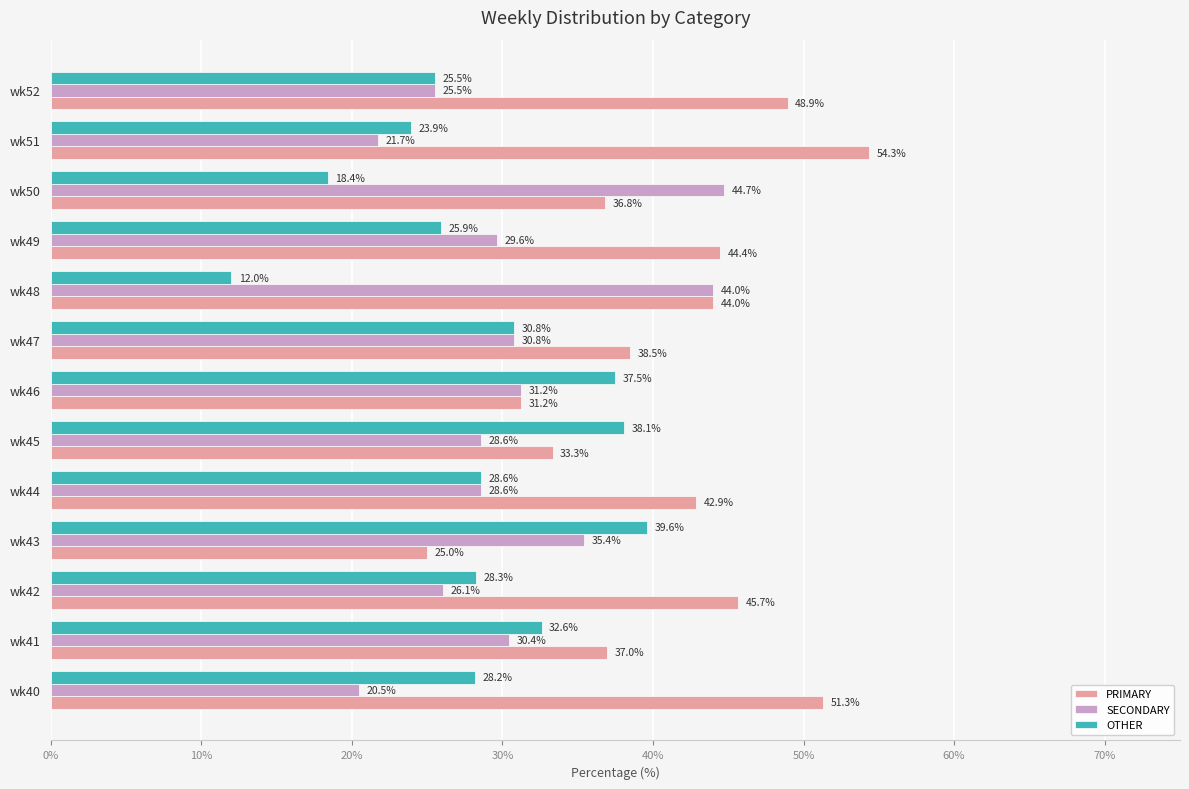

Which category has the lowest value across all series?

wk48